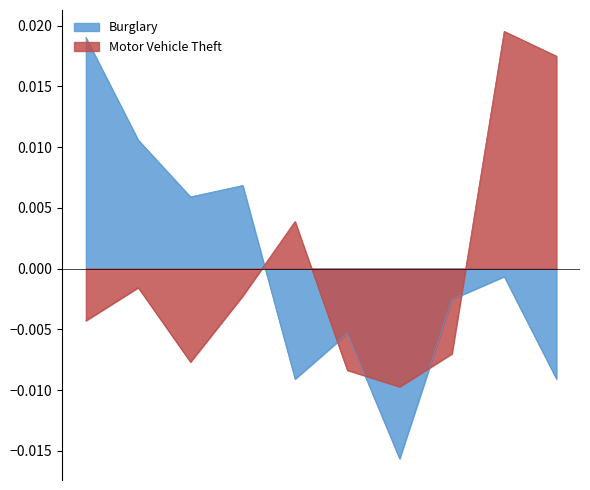

How many intersections are there between Burglary and Motor Vehicle Theft?

5